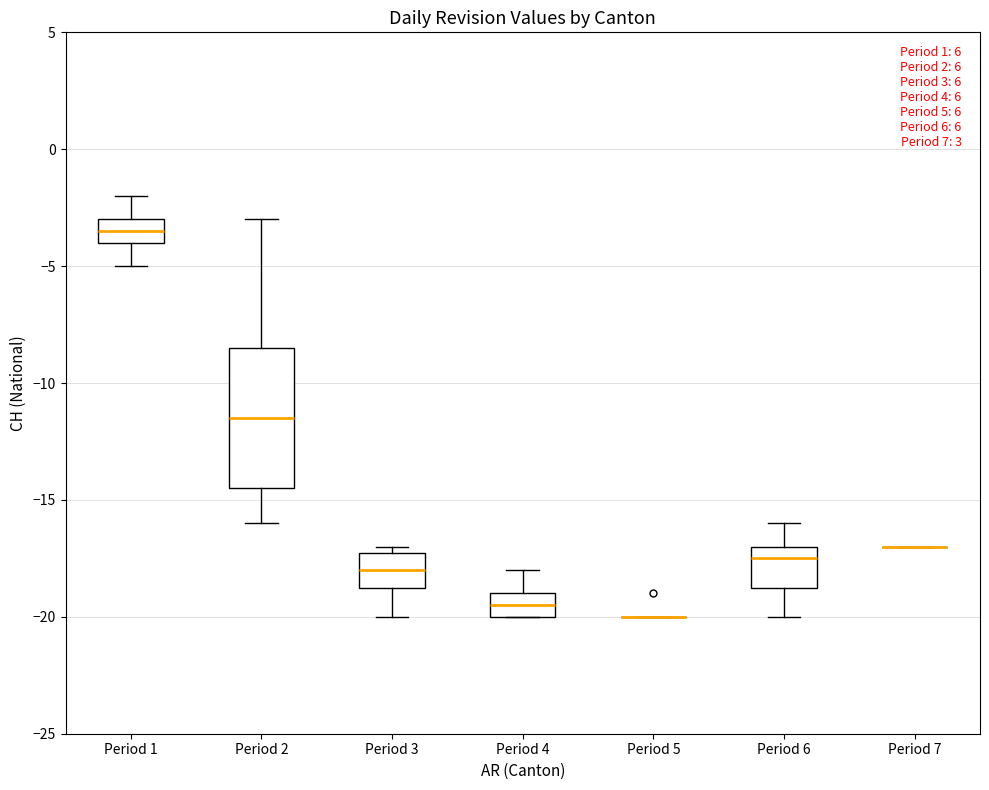

Where does the lower whisker of the box for Period 1 end on the y-axis? The values are not printed on the chart, so give them approximately, as read against the axis.

-5.0